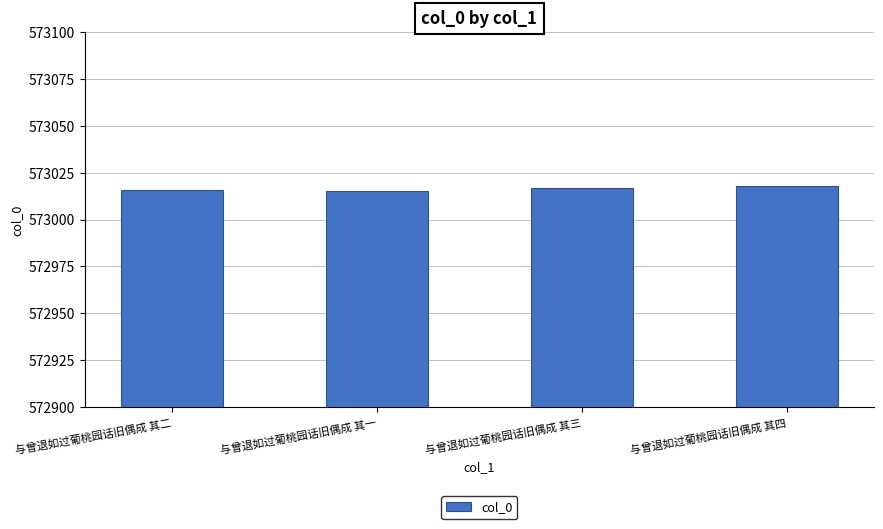

What is the approximate value at 与曾退如过葡桃园话旧偶成 其二?

573016